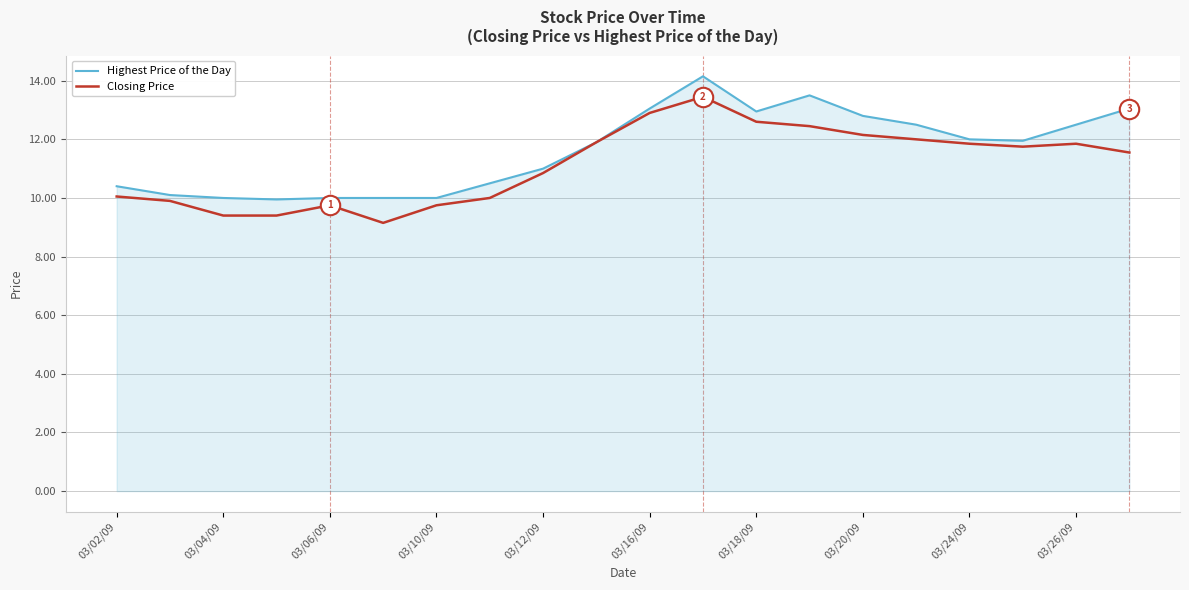

What is the lowest value of the Closing Price series?

9.2